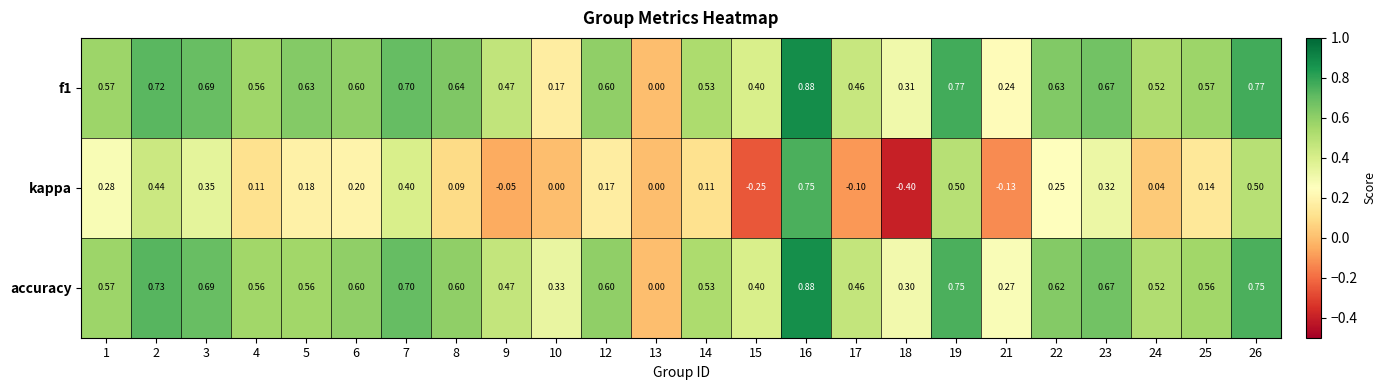

Which series has the widest spread of values?

kappa